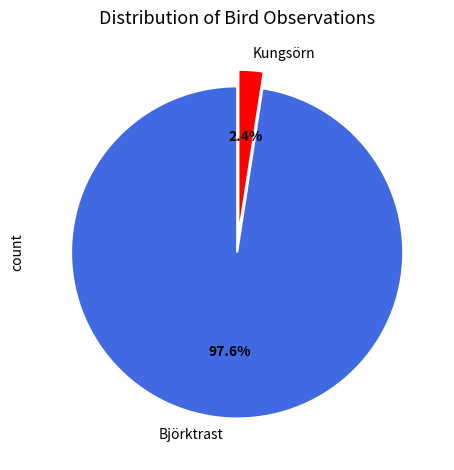

How many segments does this pie chart have?

2